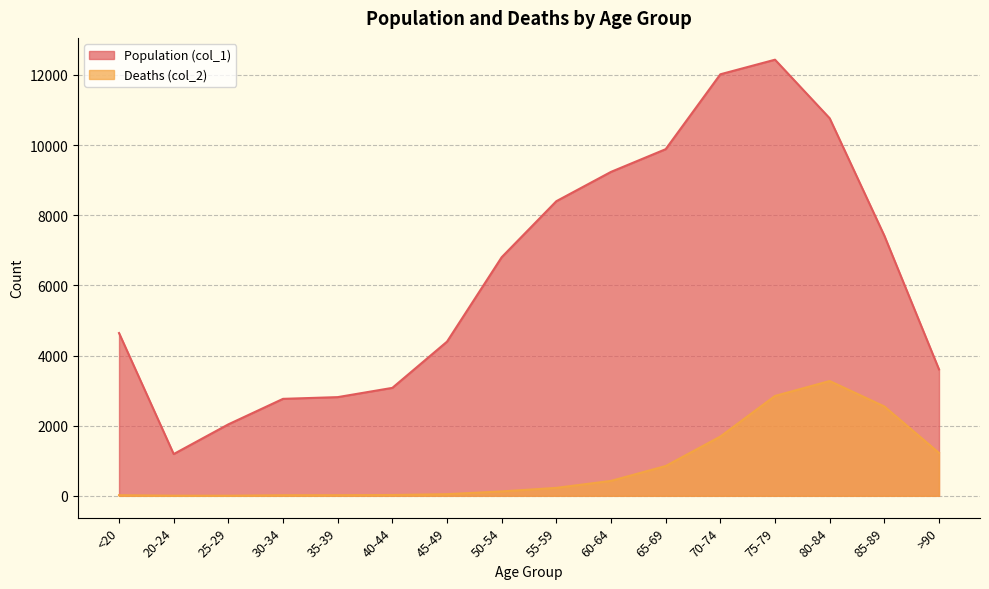

At which label does Deaths (col_2) reach its minimum?

25-29